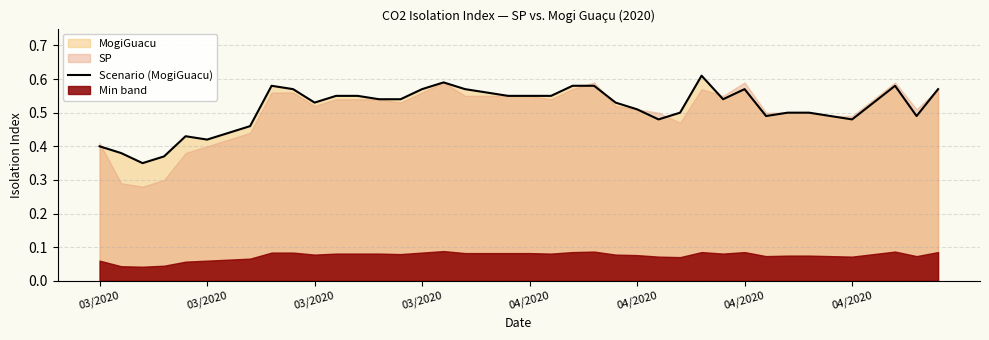

Where is the data nearest to the value 0?

03/2020